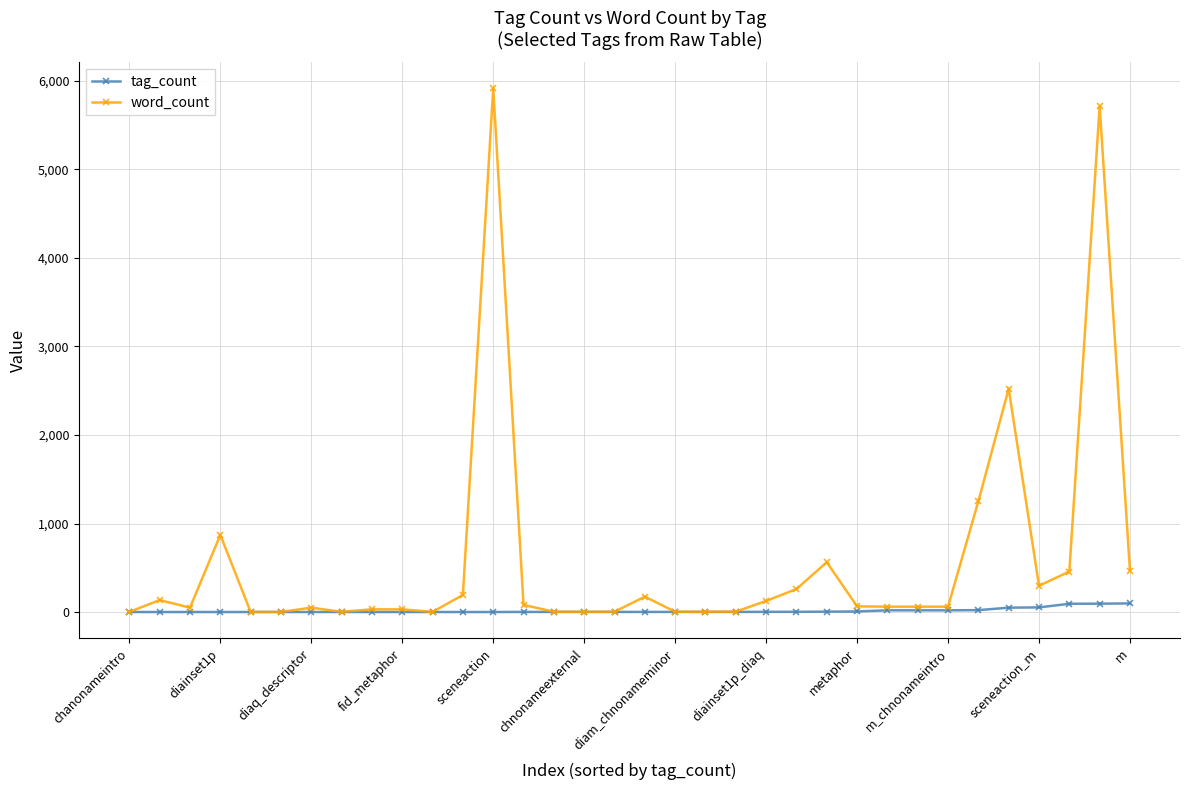

What is the greatest value displayed?

5912